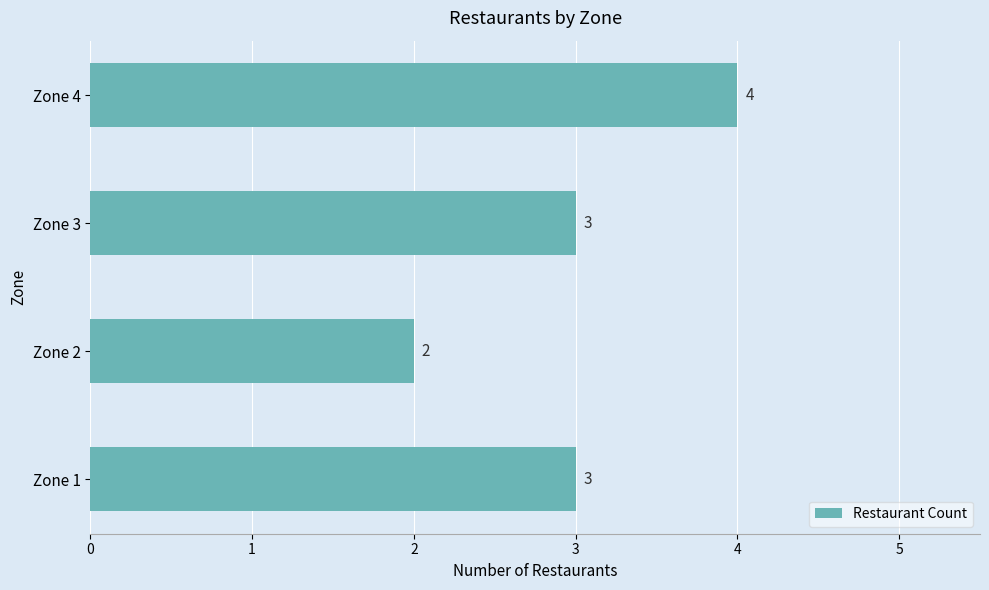

What is the minimum value shown in the chart?

2